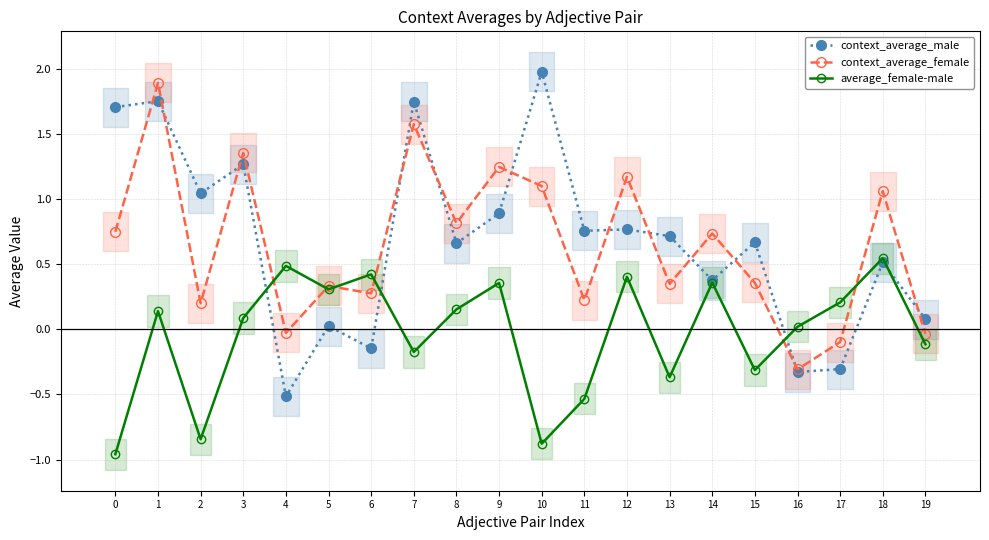

Where is the first local maximum for context_average_male?

1